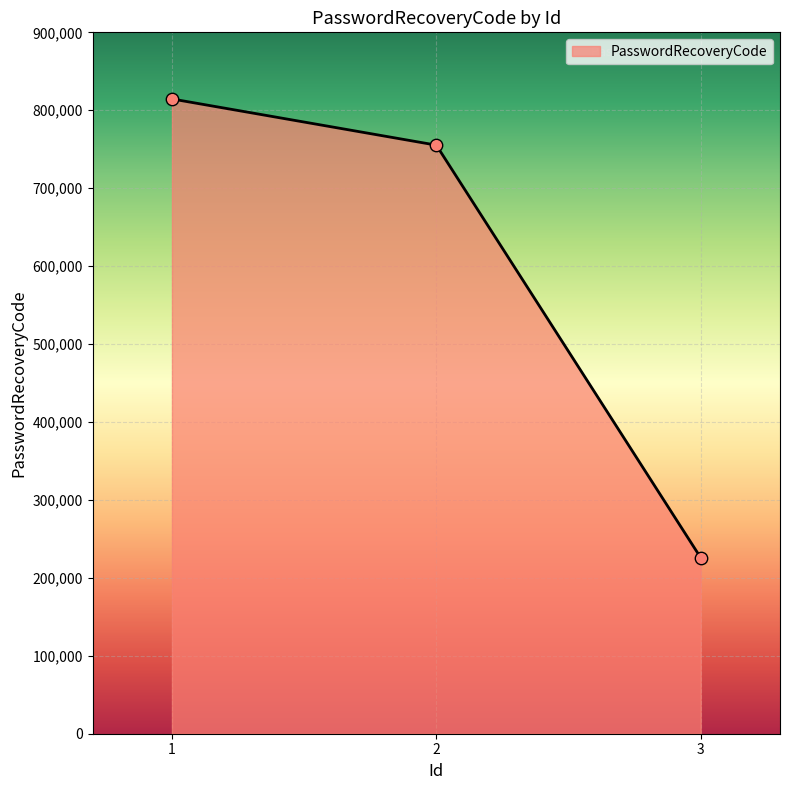

What is the ratio of the value at 2 to the value at 1?

0.9